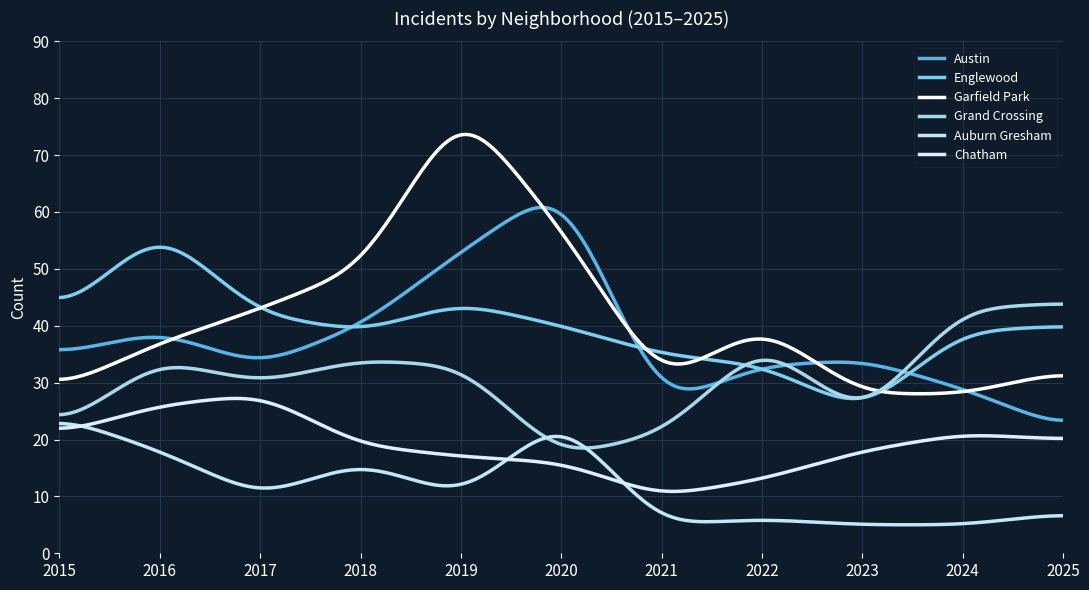

What is the difference between the second highest and second lowest values in the Auburn Gresham series?

17.8